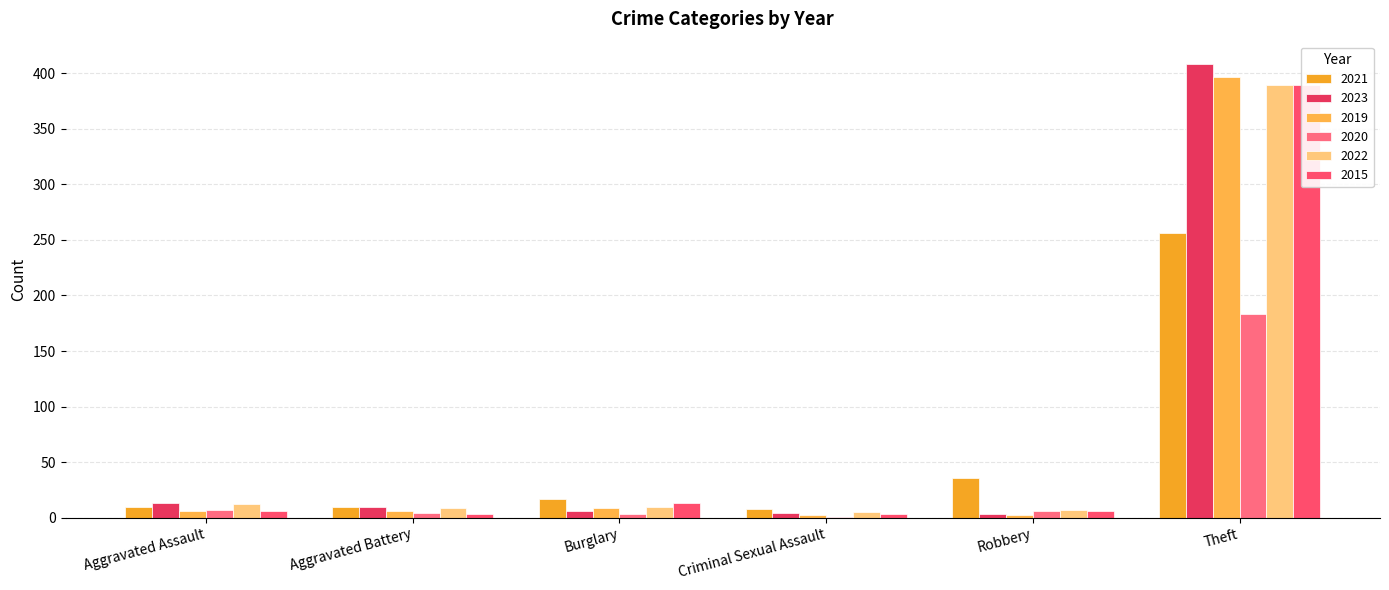

What is the average value of the 2019 series?

70